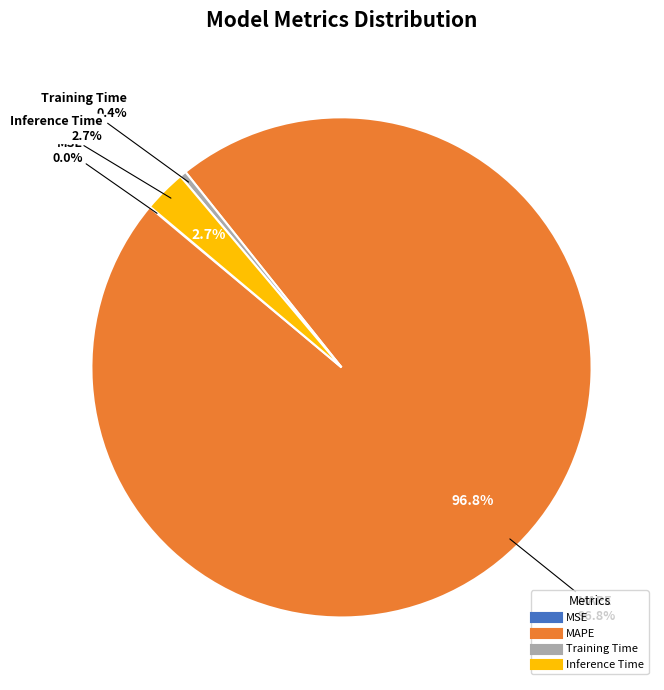

Count the number of slices in the pie.

4